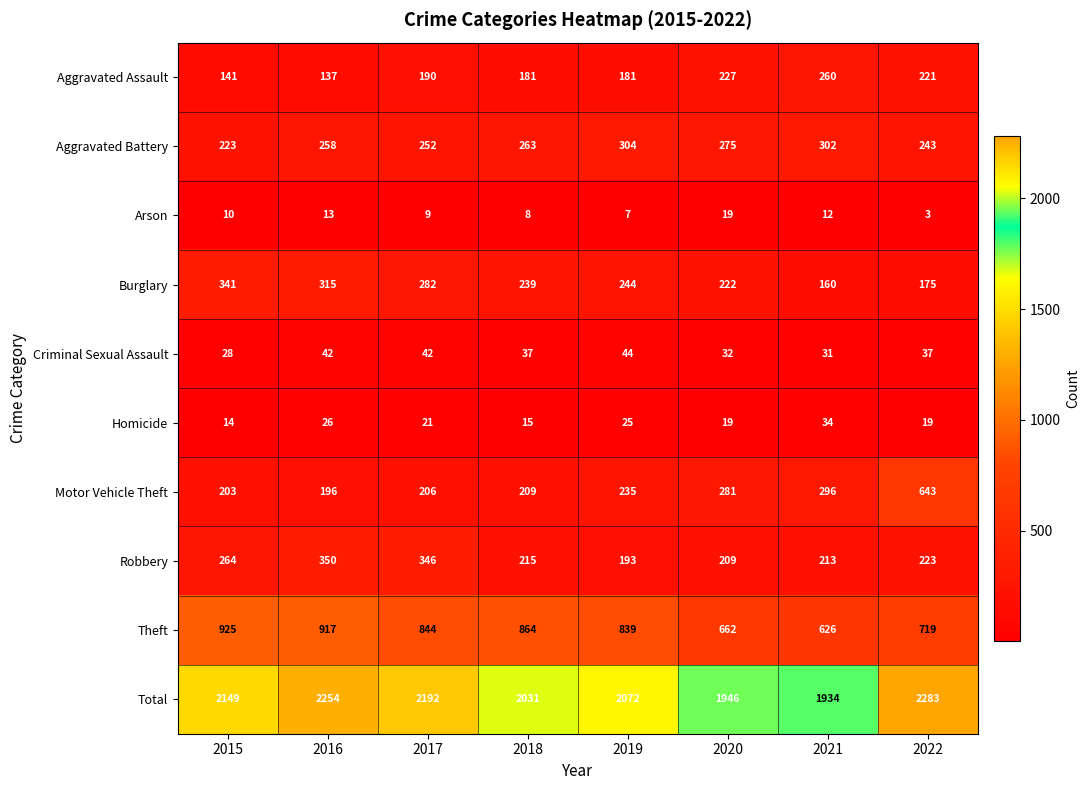

Which category has the lowest value across all series?

2022